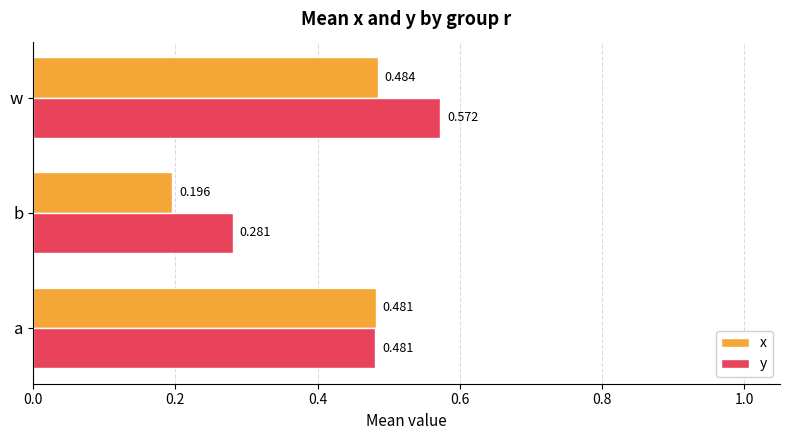

Which series has the widest spread of values?

y